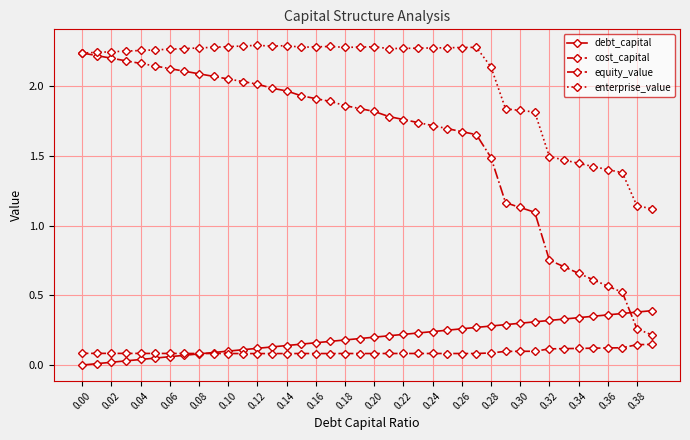

Count the number of categories in the chart.

40